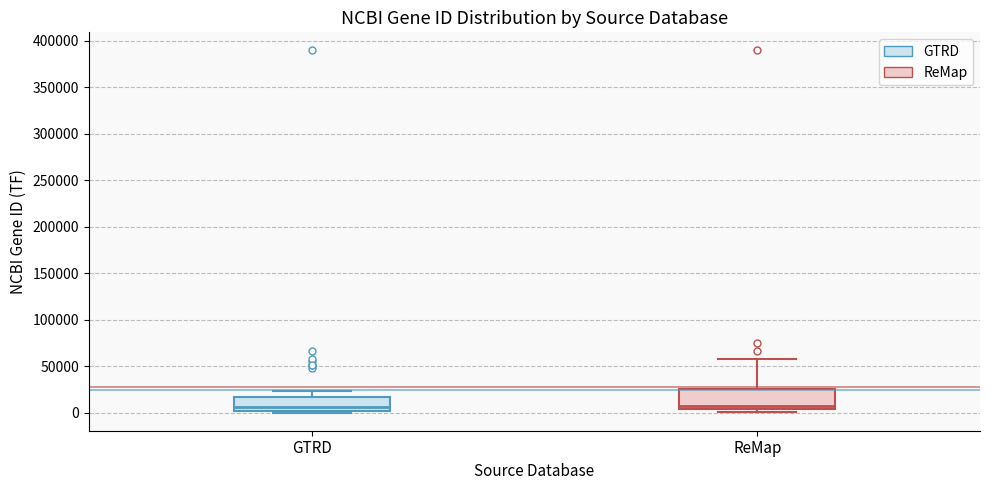

Where does the upper whisker of the box for GTRD end on the y-axis? The values are not printed on the chart, so give them approximately, as read against the axis.

25000